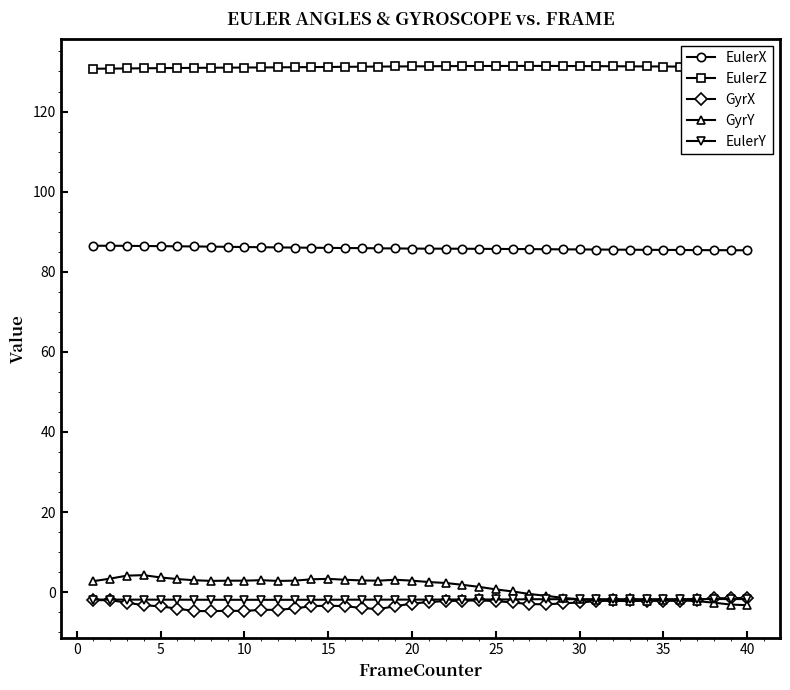

What is the minimum value for GyrY?

-3.3